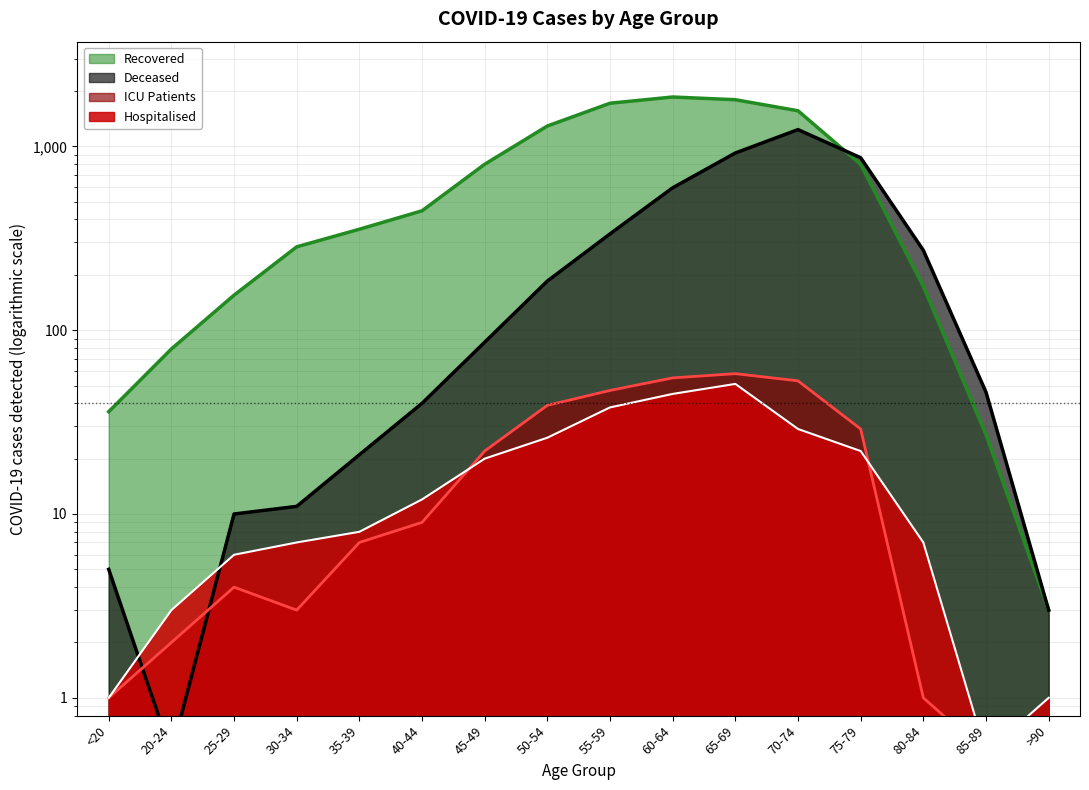

How many interior local peaks does the ICU Patients series have?

2